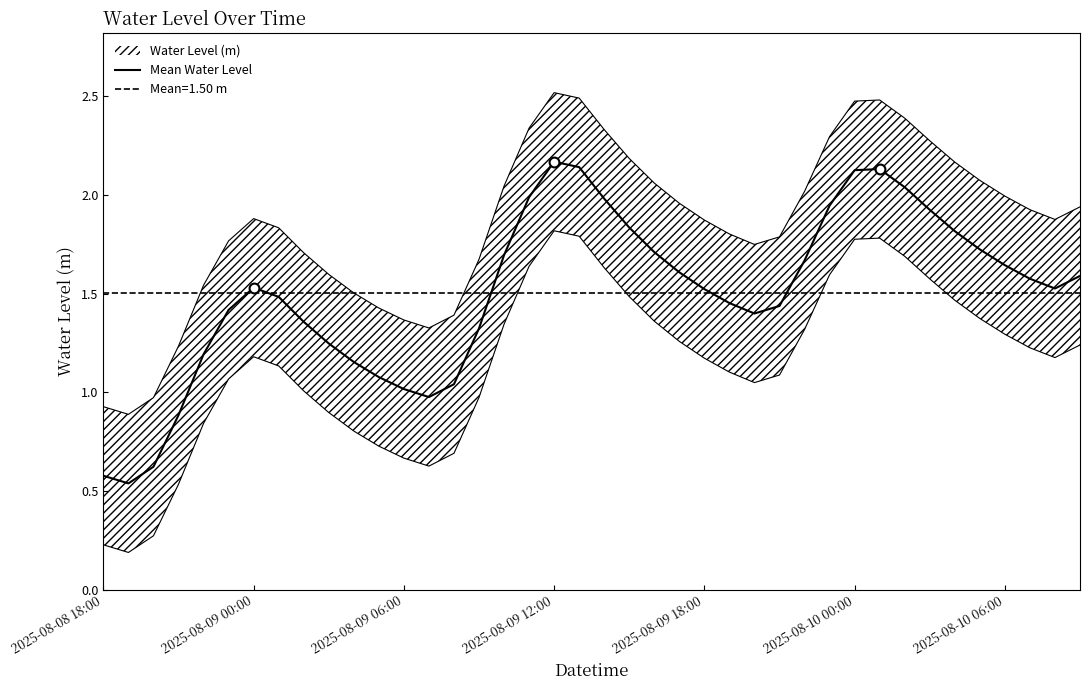

Between 30 and 8, which is larger?

30